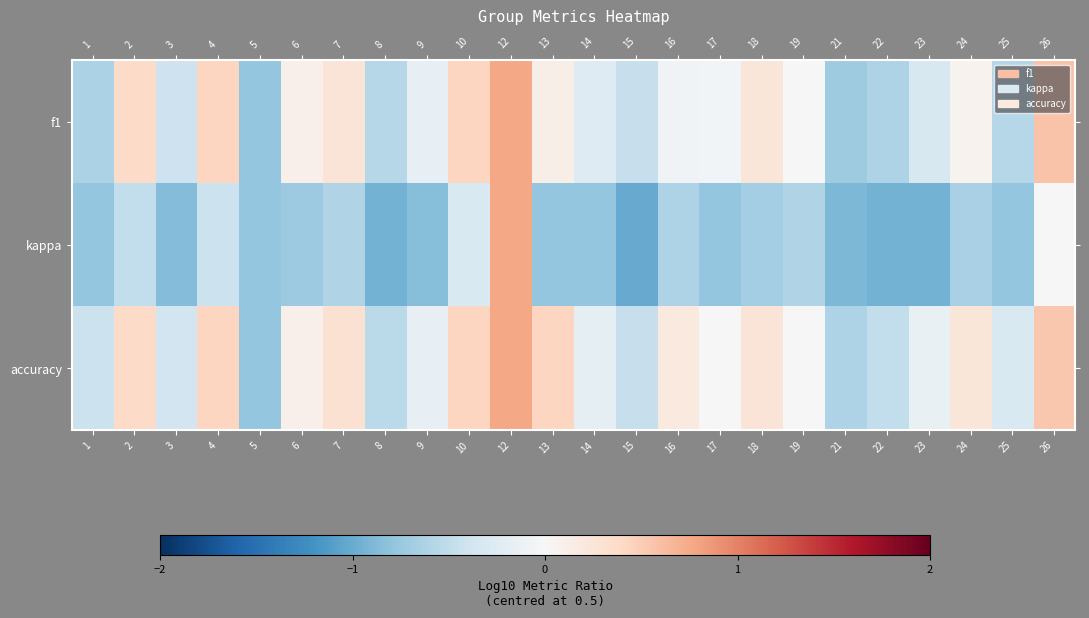

Reading left to right, list all the values displayed in this chart.

f1: 1=-0.6	2=0.4	3=-0.4	4=0.4	5=-0.8	6=0.1	7=0.3	8=-0.6	9=-0.2	10=0.4	12=0.8	13=0.1	14=-0.3	15=-0.5	16=-0.1	17=-0.1	18=0.2	19=0.0	21=-0.7	22=-0.6	23=-0.3	24=0.1	25=-0.6	26=0.6
kappa: 1=-0.8	2=-0.5	3=-0.9	4=-0.4	5=-0.8	6=-0.7	7=-0.6	8=-0.9	9=-0.8	10=-0.3	12=0.8	13=-0.8	14=-0.8	15=-1.0	16=-0.6	17=-0.8	18=-0.7	19=-0.6	21=-0.9	22=-1.0	23=-0.9	24=-0.6	25=-0.8	26=0.0
accuracy: 1=-0.4	2=0.4	3=-0.4	4=0.4	5=-0.8	6=0.1	7=0.3	8=-0.5	9=-0.2	10=0.4	12=0.8	13=0.4	14=-0.2	15=-0.5	16=0.2	17=0.0	18=0.3	19=0.0	21=-0.6	22=-0.5	23=-0.1	24=0.2	25=-0.3	26=0.5